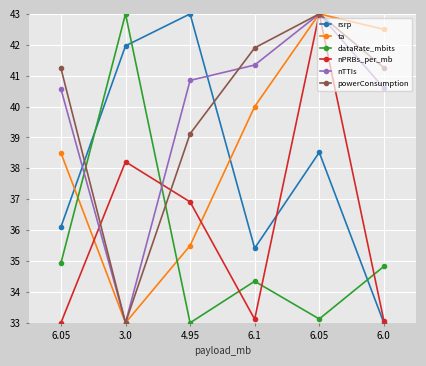

What are all the series names shown in the legend?

rsrp, ta, dataRate_mbits, nPRBs_per_mb, nTTIs, powerConsumption